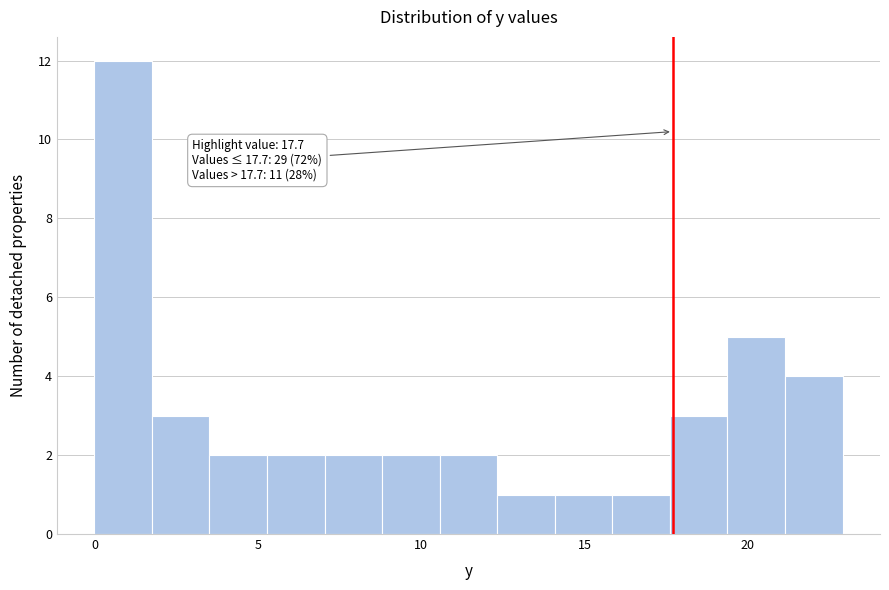

Read against the x-axis, roughly where is the centre of the tallest bar?

1.0